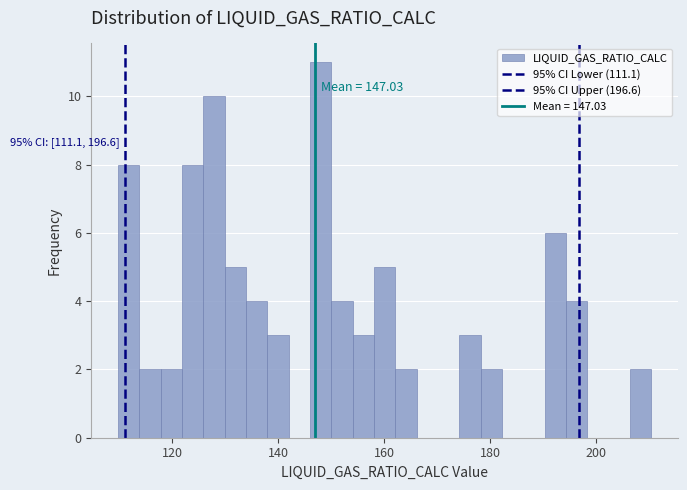

Read against the x-axis, roughly where is the centre of the tallest bar?

148